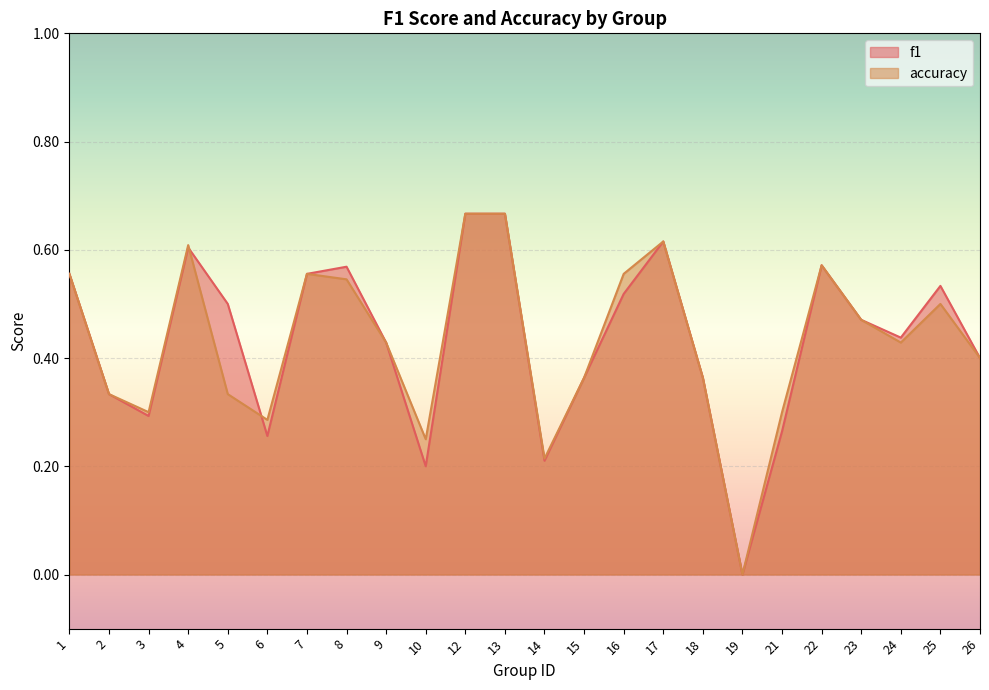

What is the average value of the f1 series?

0.4